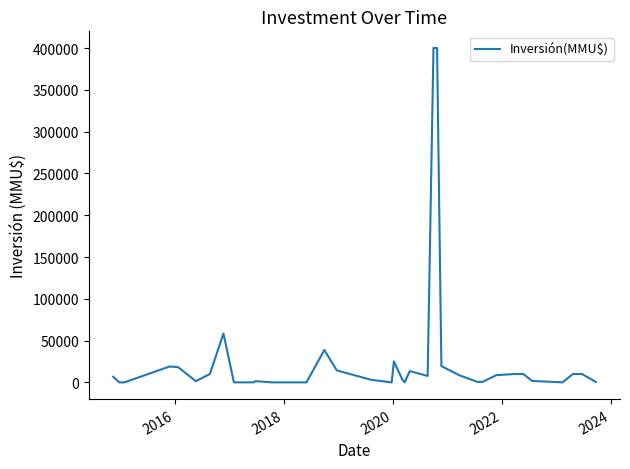

What is the maximum value shown in the chart?

400000